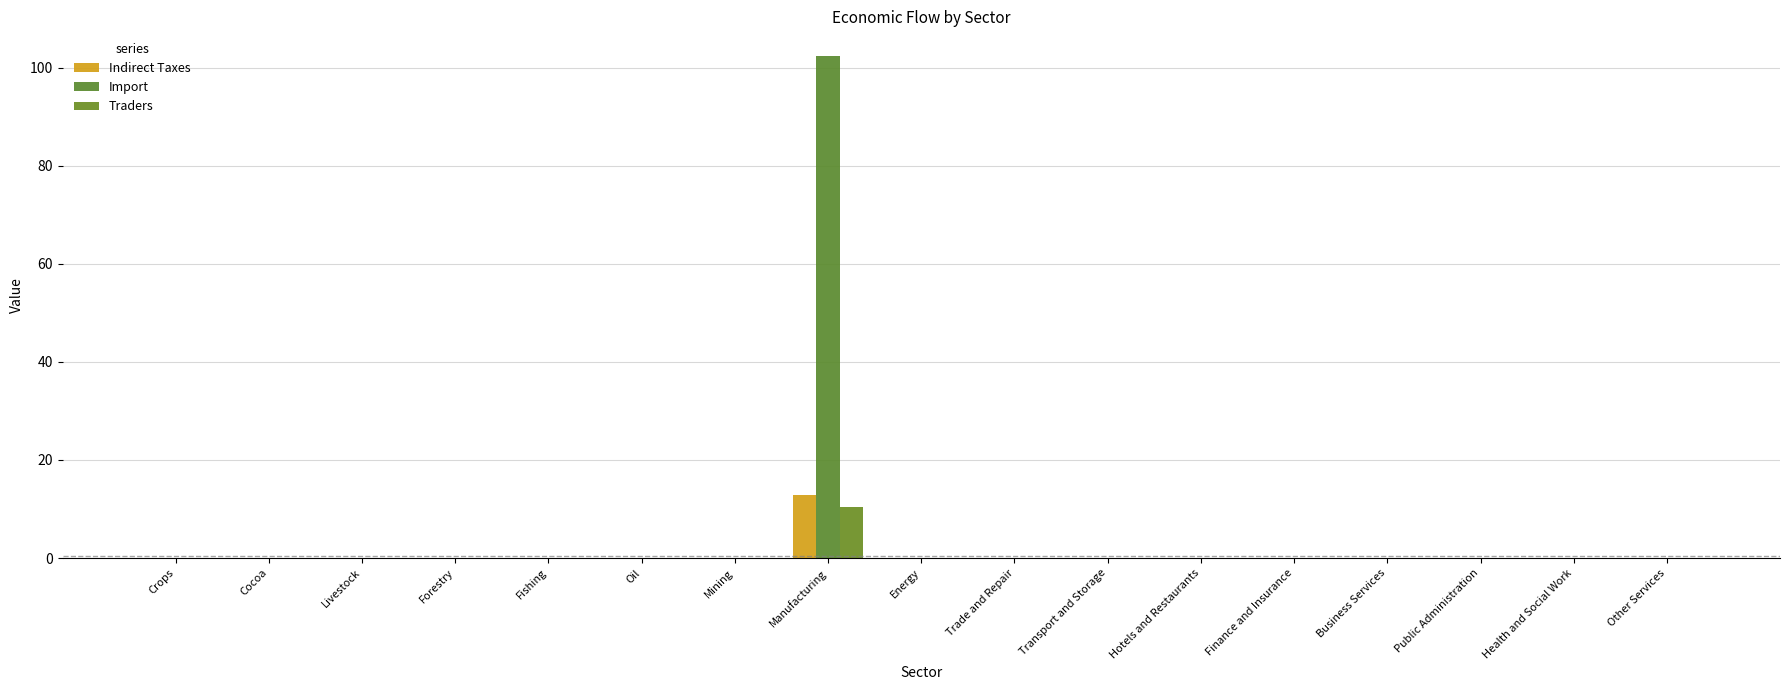

Is the value of Import at Forestry greater than the value of Traders at Manufacturing?

No